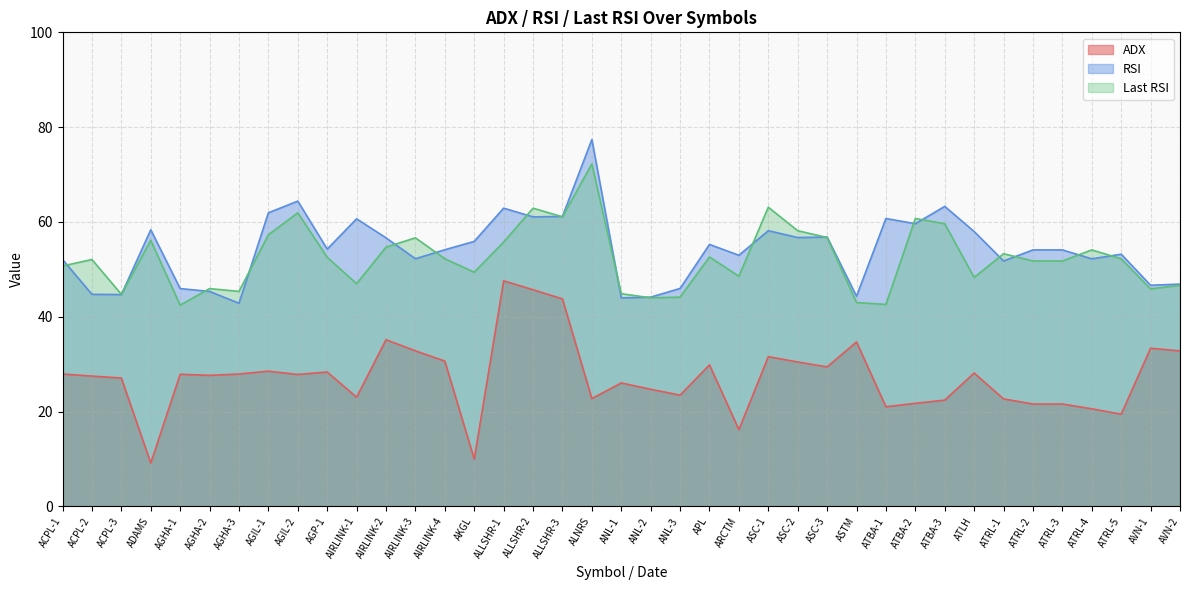

What is the spread (max minus min) of values at ANL-3?

22.5